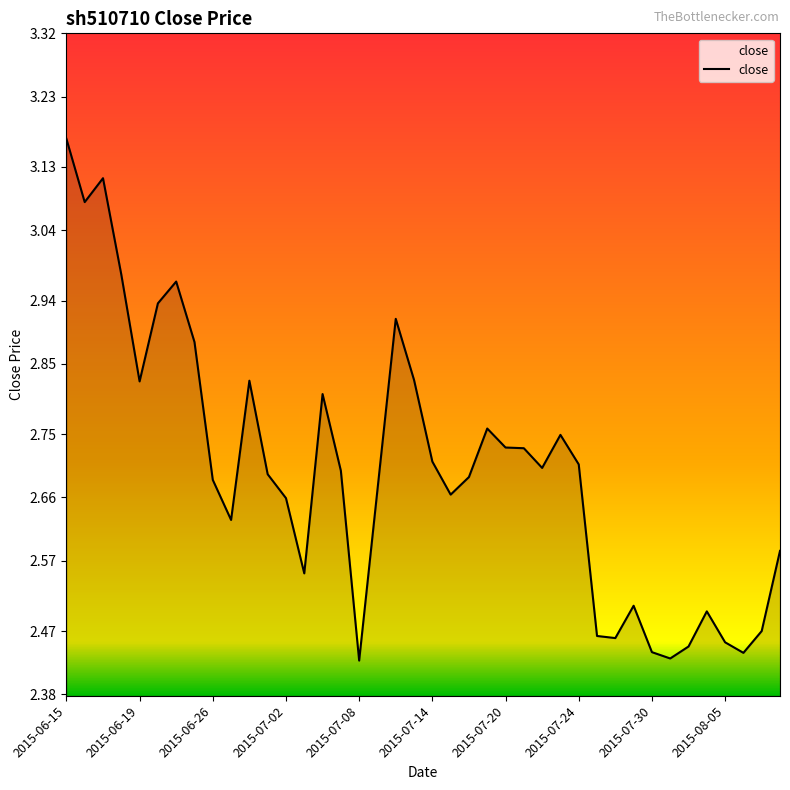

Does the chart display data point markers on the line(s)?

No